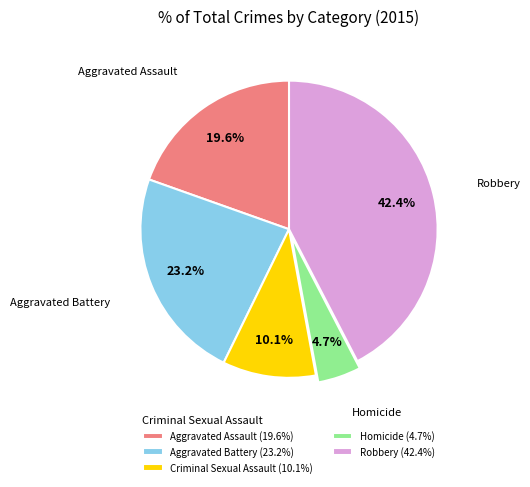

To the nearest percent, what is the average slice percentage?

20%